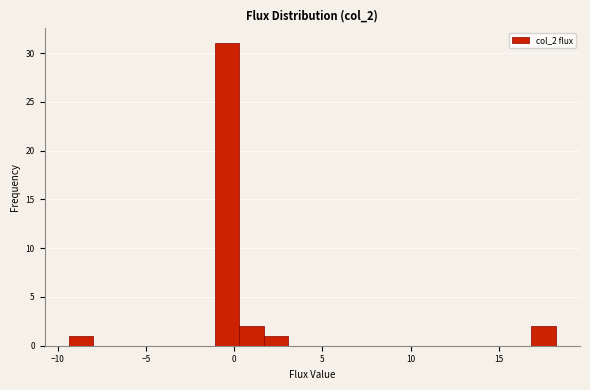

Around what value on the x-axis is the tallest bar? Give the approximate position of its centre, as read against the axis.

-0.5